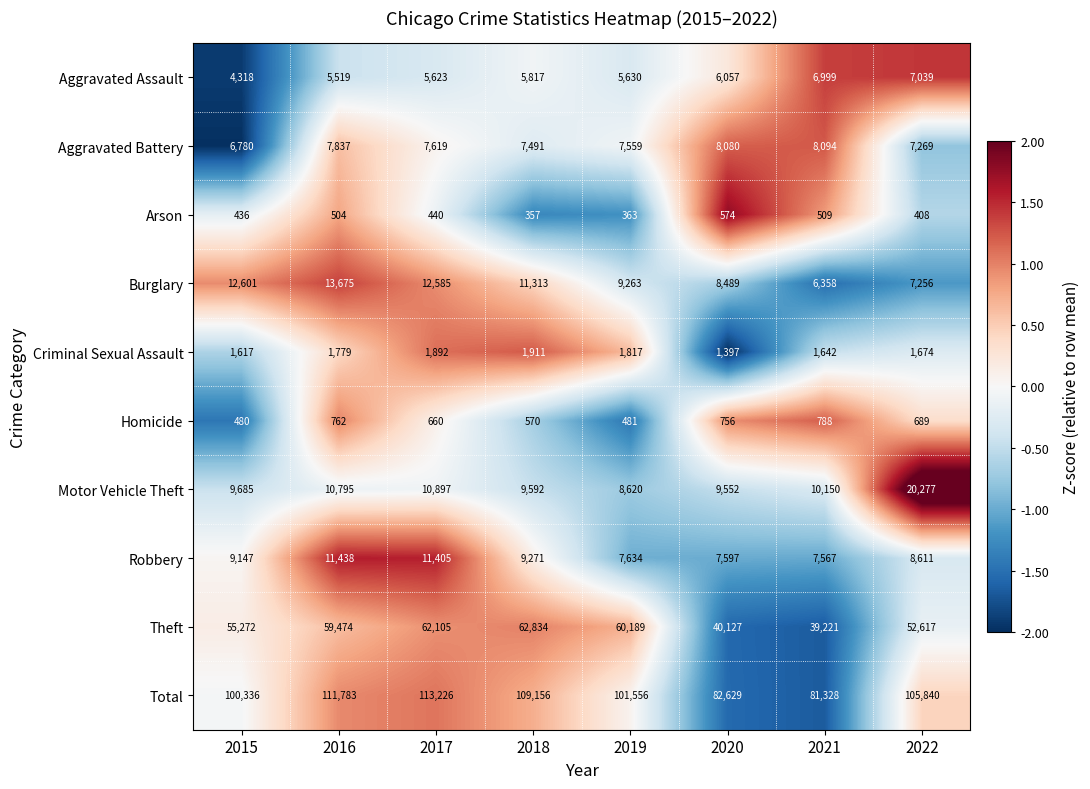

What value does the Theft series have at 2018, to the nearest 100?

62800